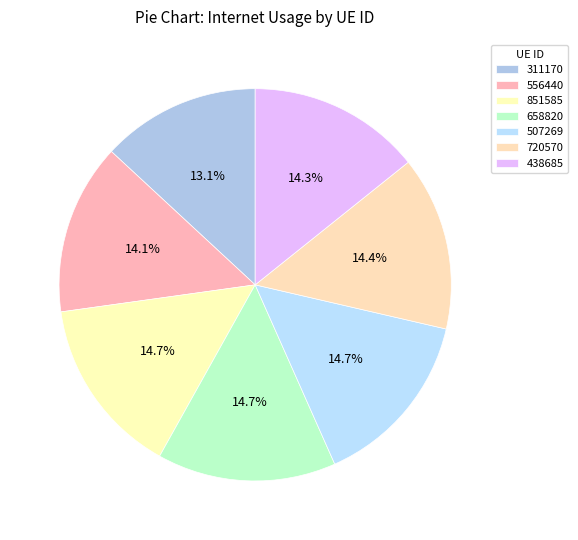

Does any single category account for the majority?

No